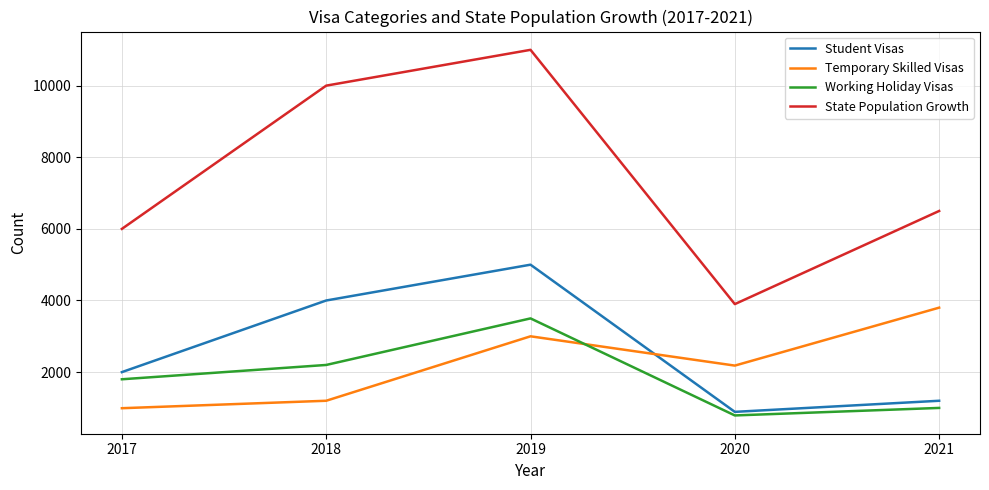

Read the Temporary Skilled Visas value at 2021.

3800